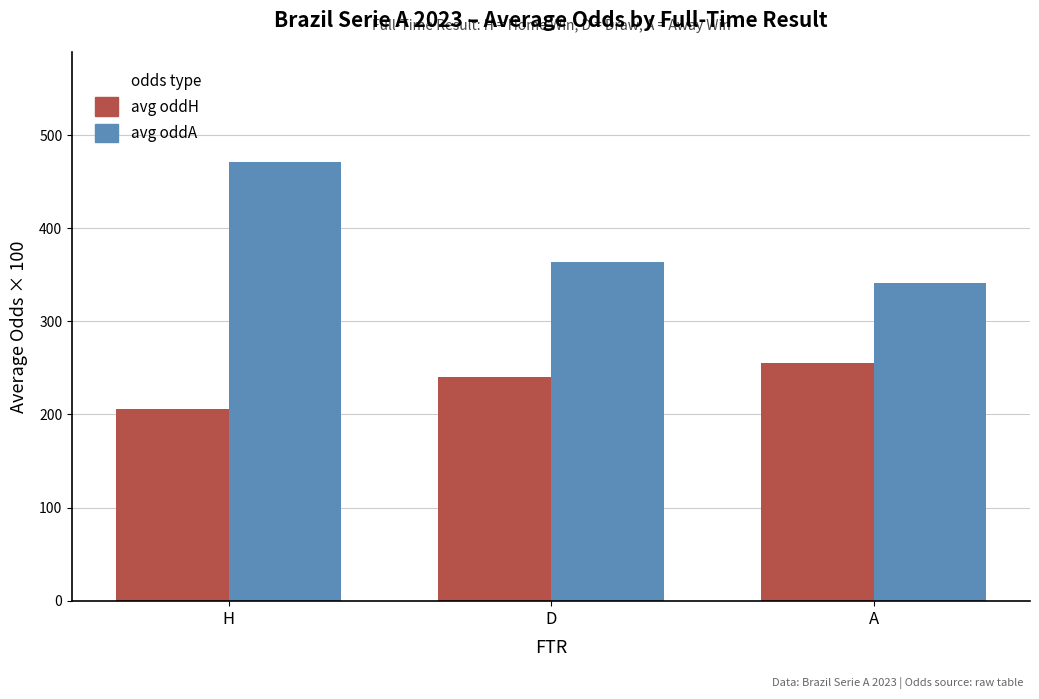

List the series in order of their overall mean, highest first.

avg oddA, avg oddH